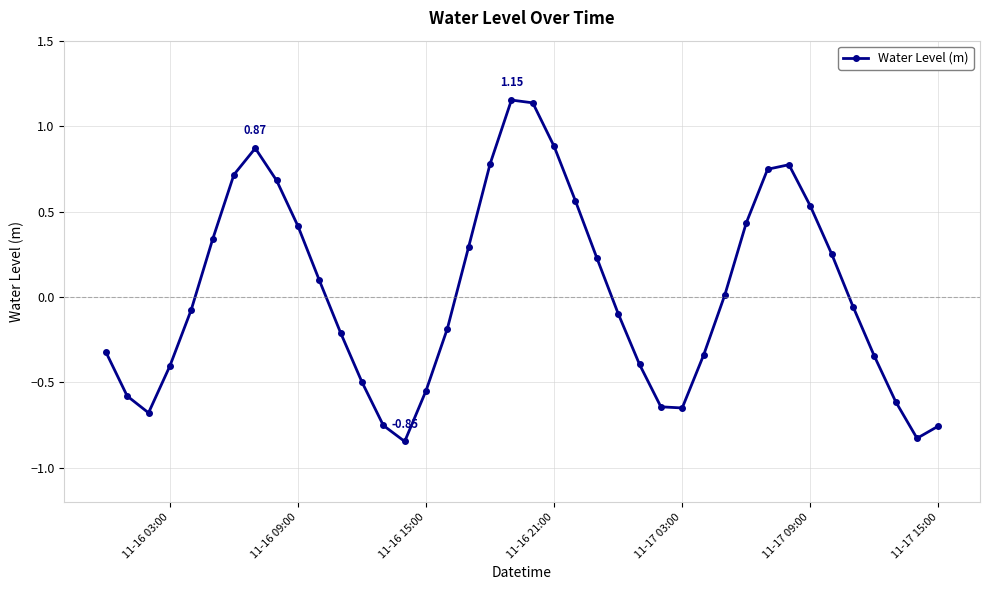

What is the difference between the maximum and minimum values?

2.0